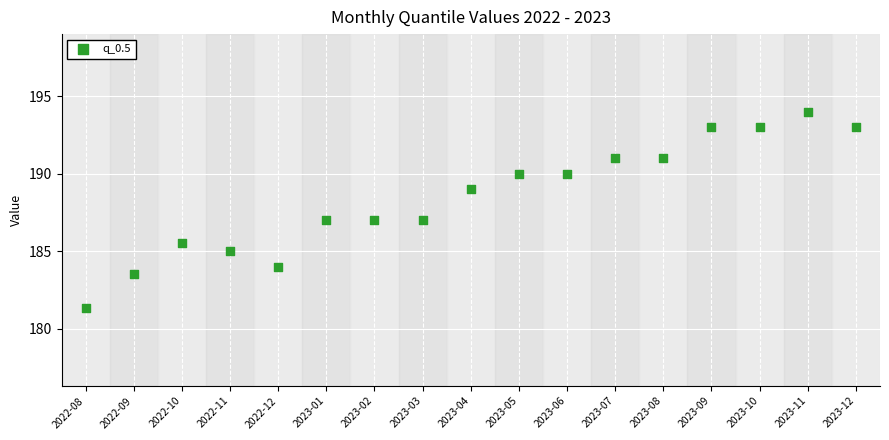

What is the range of Y values (max minus min)?

12.7